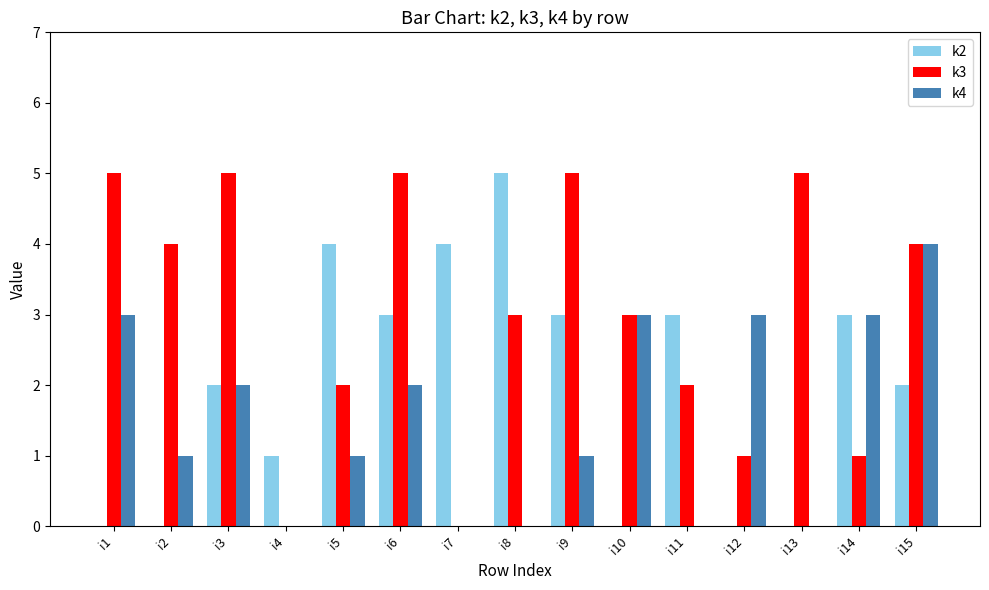

Which series has the largest total across all categories?

k3